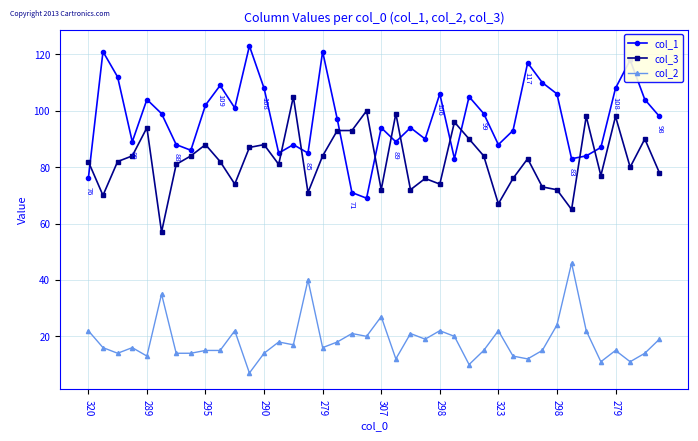

What is the value of the col_2 point at the 4th from the left?

16